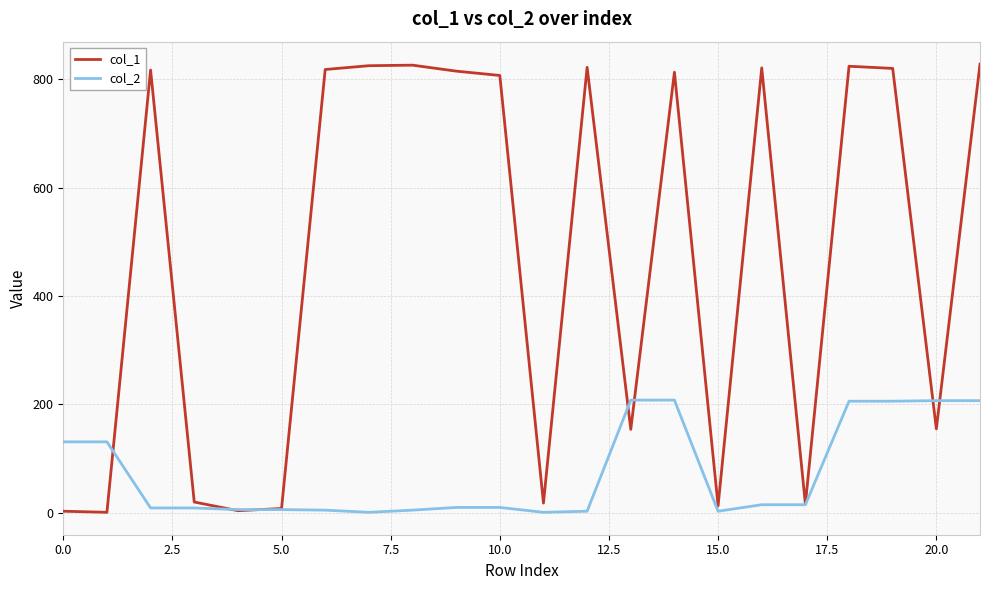

Which series has the largest total across all categories?

col_1